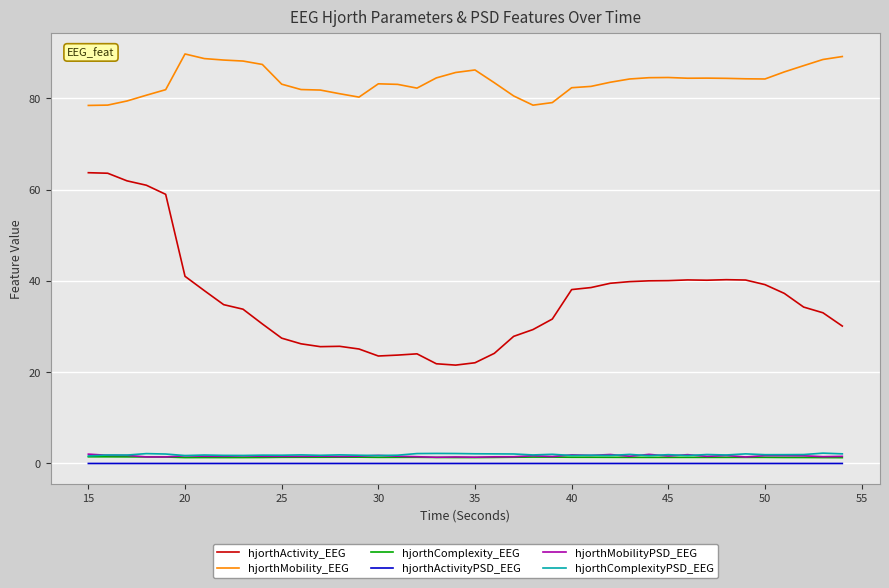

True or false: hjorthActivityPSD_EEG and hjorthActivity_EEG cross at least once.

False